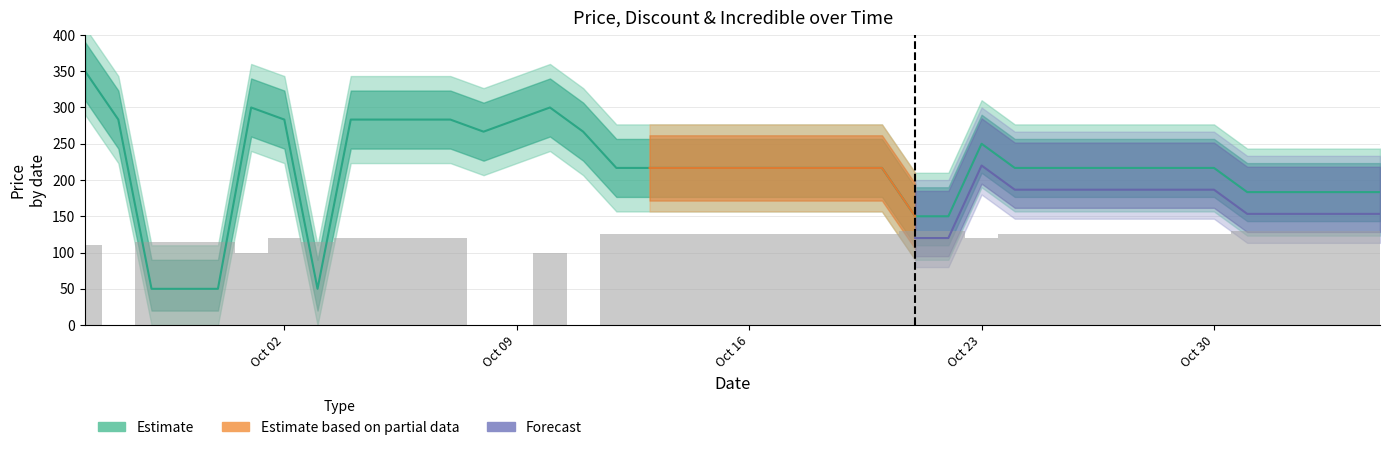

What is the spread (max minus min) of values at 2023-10-14?

91.7